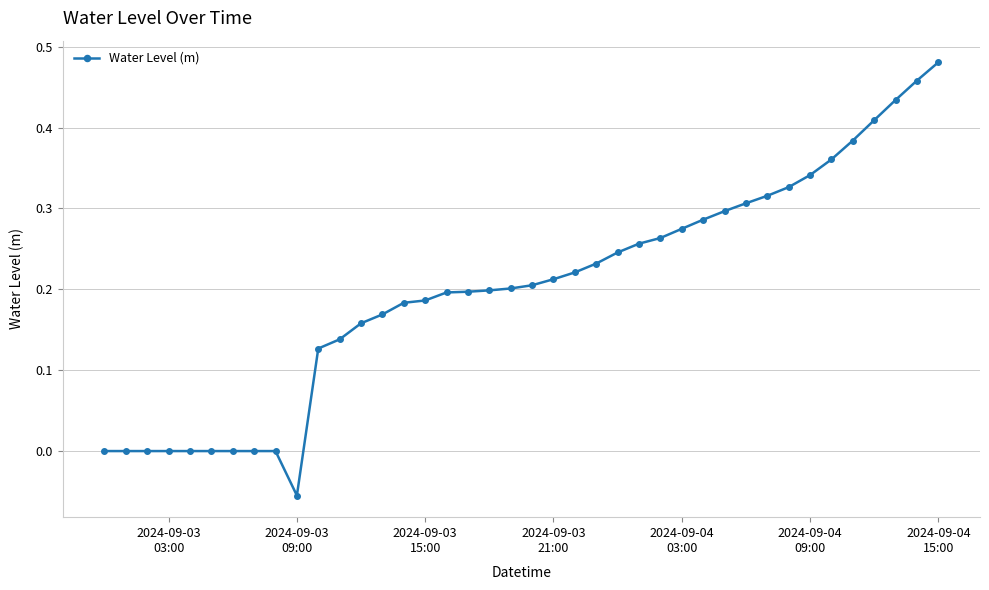

What is the sum of all values?

8.0